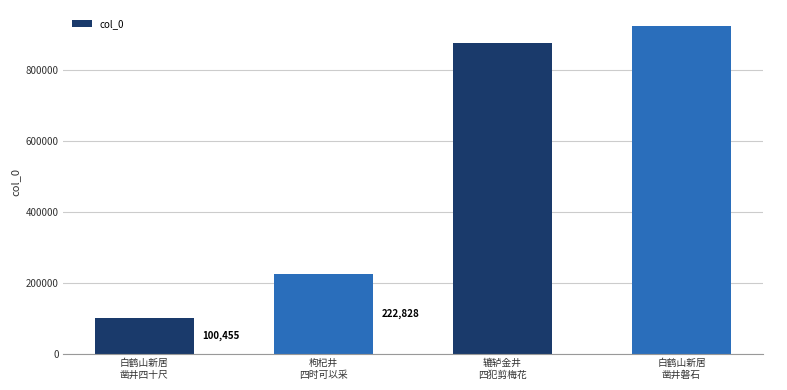

Rank the categories by value from highest to lowest.

白鹤山新居
凿井磐石, 辘轳金井
四犯剪梅花, 枸杞井
四时可以采, 白鹤山新居
凿井四十尺